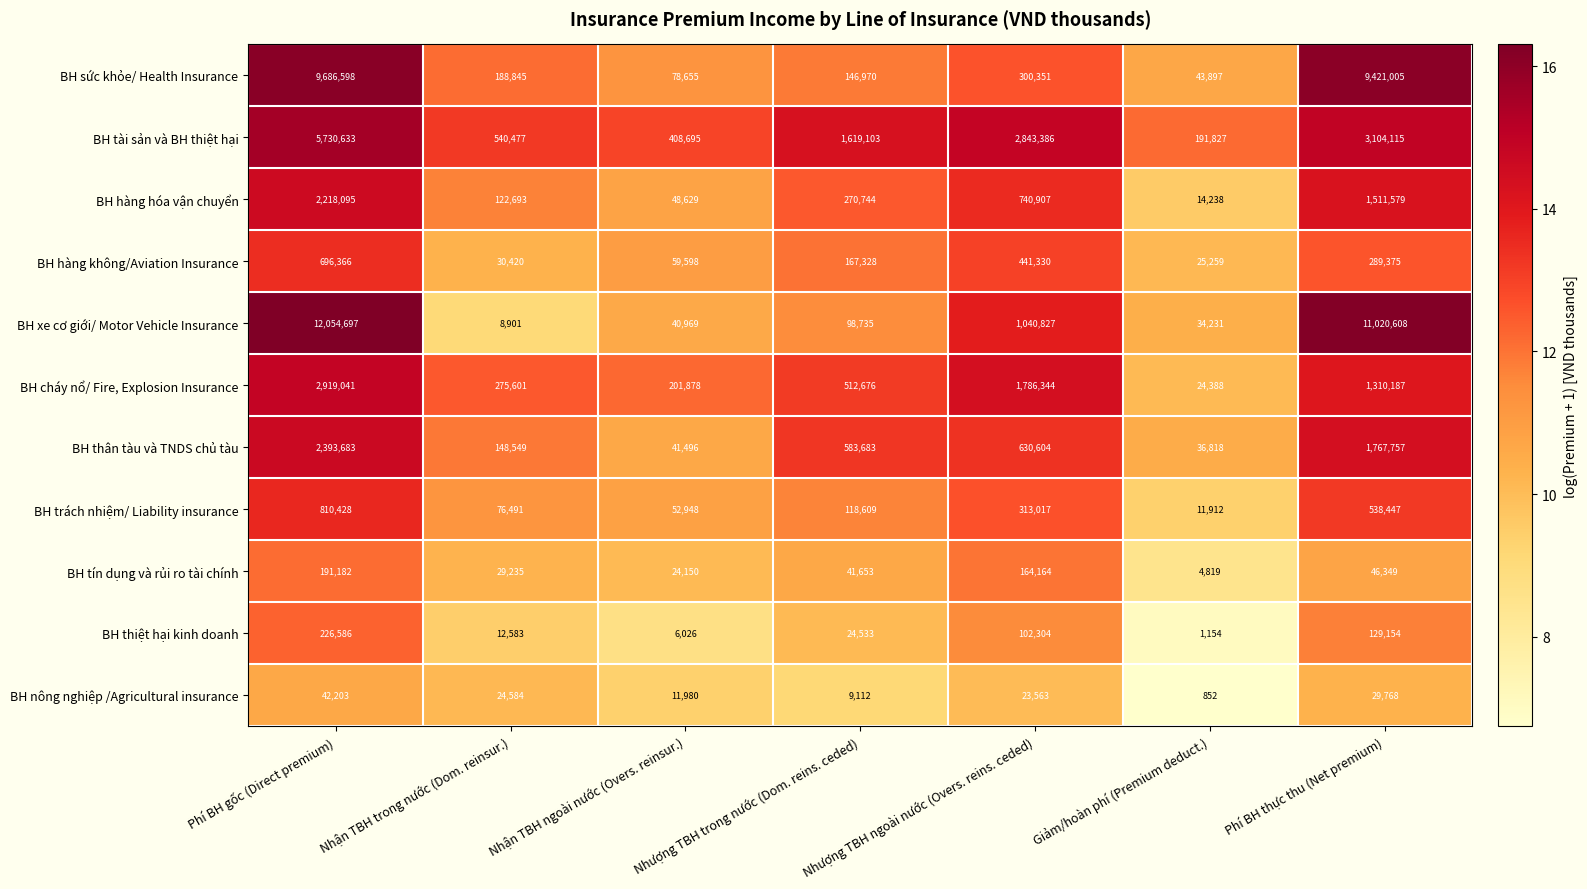

Rank the series at Nhượng TBH trong nước (Dom. reins. ceded) from lowest to highest value.

BH nông nghiệp /Agricultural insurance, BH thiệt hại kinh doanh, BH tín dụng và rủi ro tài chính, BH xe cơ giới/ Motor Vehicle Insurance, BH trách nhiệm/ Liability insurance, BH sức khỏe/ Health Insurance, BH hàng không/Aviation Insurance, BH hàng hóa vận chuyển, BH cháy nổ/ Fire, Explosion Insurance, BH thân tàu và TNDS chủ tàu, BH tài sản và BH thiệt hại